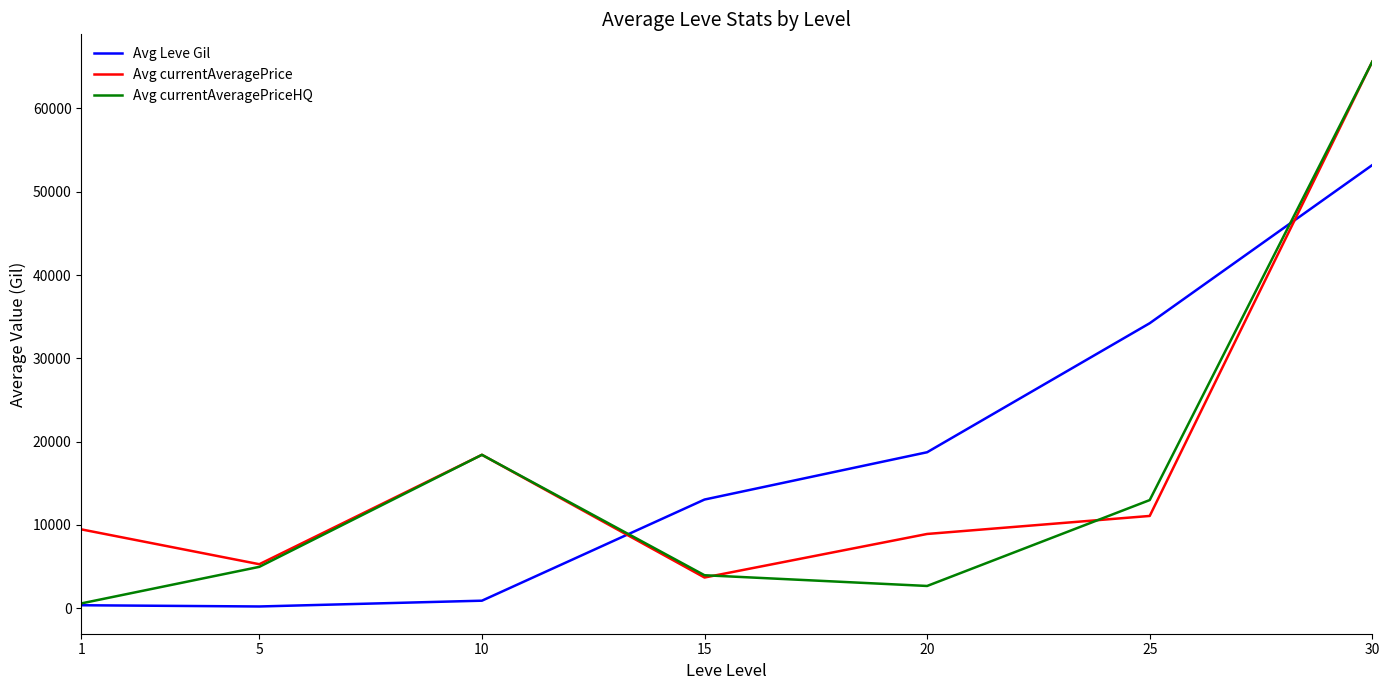

Where is the first local minimum for Avg currentAveragePrice?

5